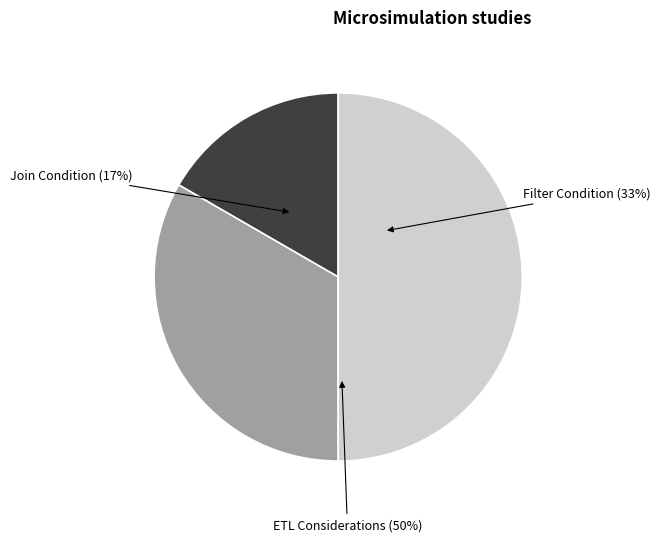

What is the change in value from Join Condition to ETL Considerations?

+2